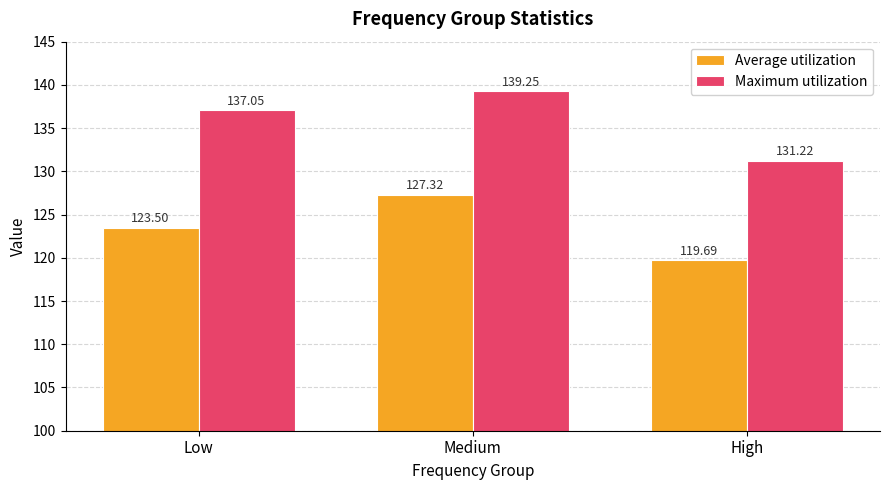

Which series has the largest range (max minus min)?

Maximum utilization